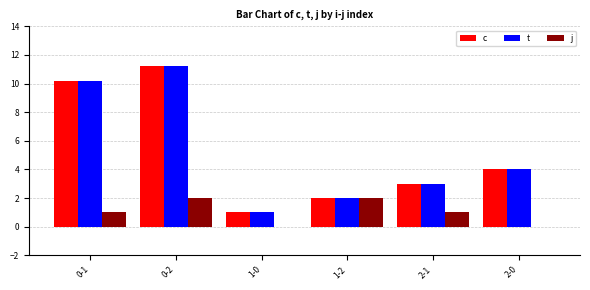

At which category is the sum across all series the highest?

0-2